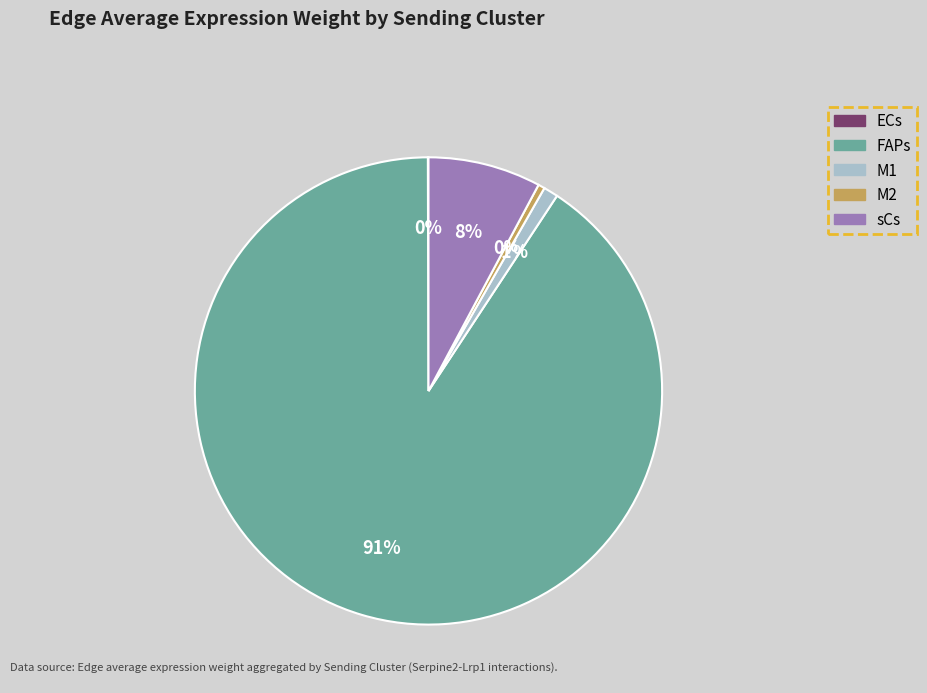

To the nearest percent, what is the combined percentage of FAPs and M1?

92%